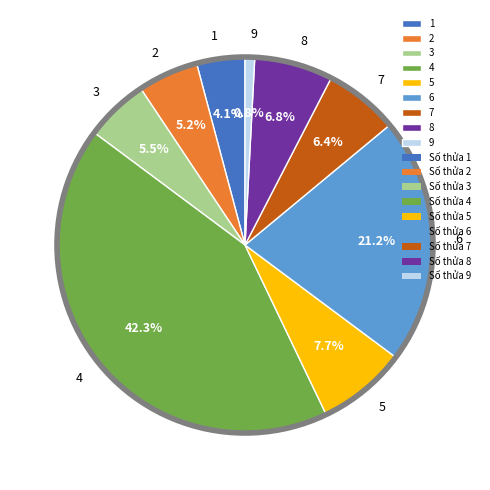

What is the ratio of the value at 1 to the value at 7?

0.6